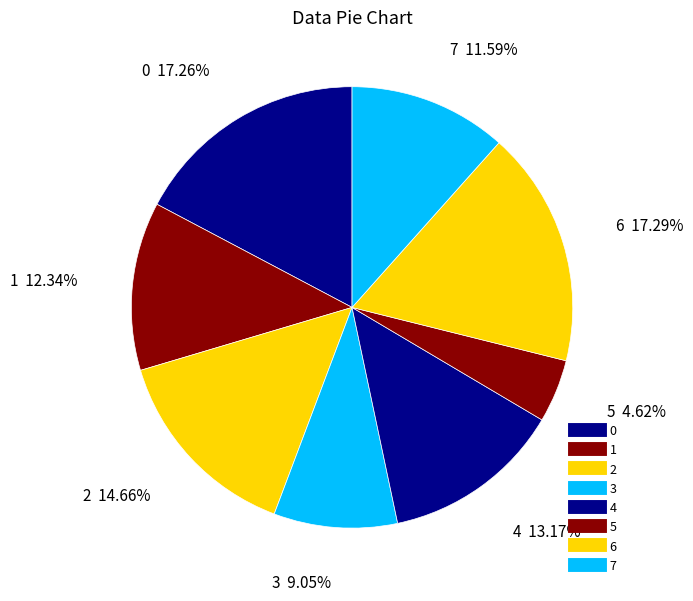

Rank the categories by value from highest to lowest.

6, 0, 2, 4, 1, 7, 3, 5